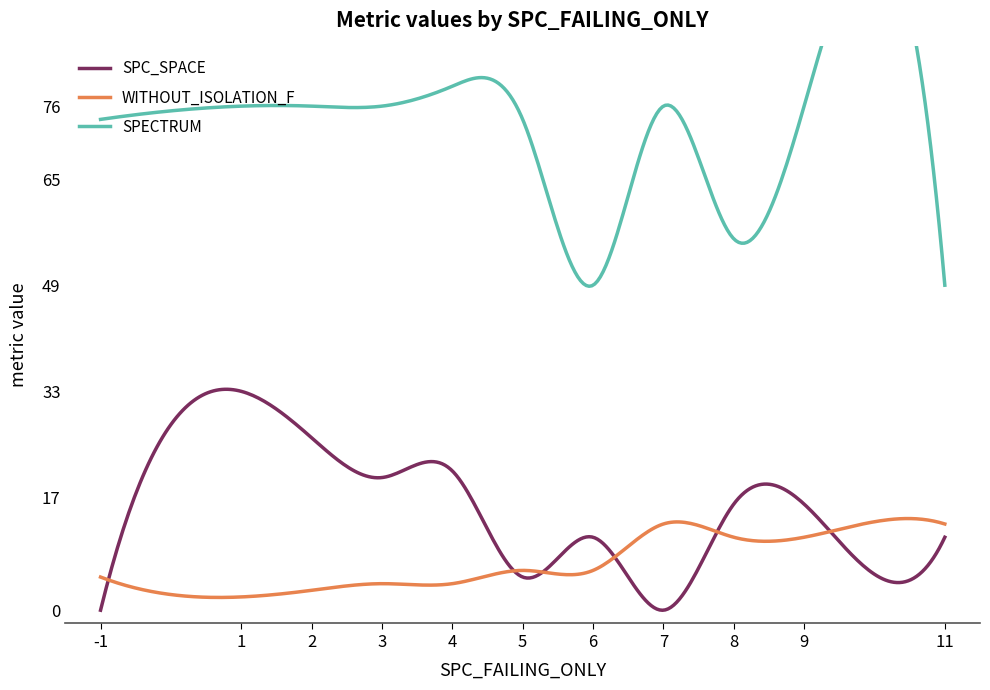

At which category does SPECTRUM reach its first local peak?

4